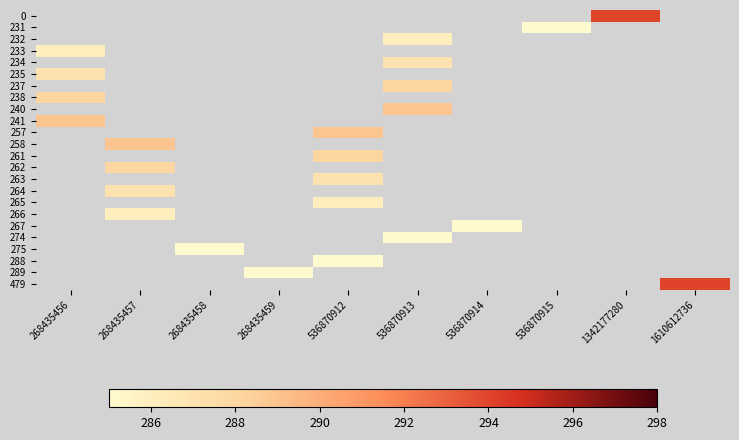

List the labels in order of 267 value, largest first.

268435456, 268435457, 268435458, 268435459, 536870912, 536870913, 536870914, 536870915, 1342177280, 1610612736